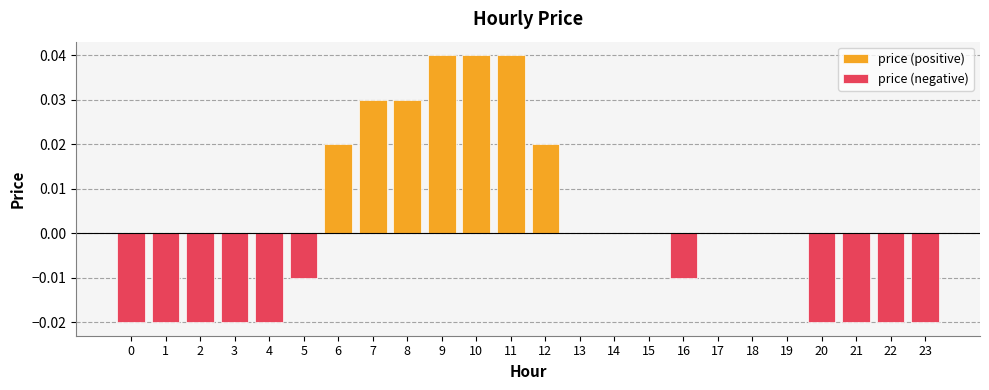

List the series in order of their overall mean, highest first.

price (positive), price (negative)